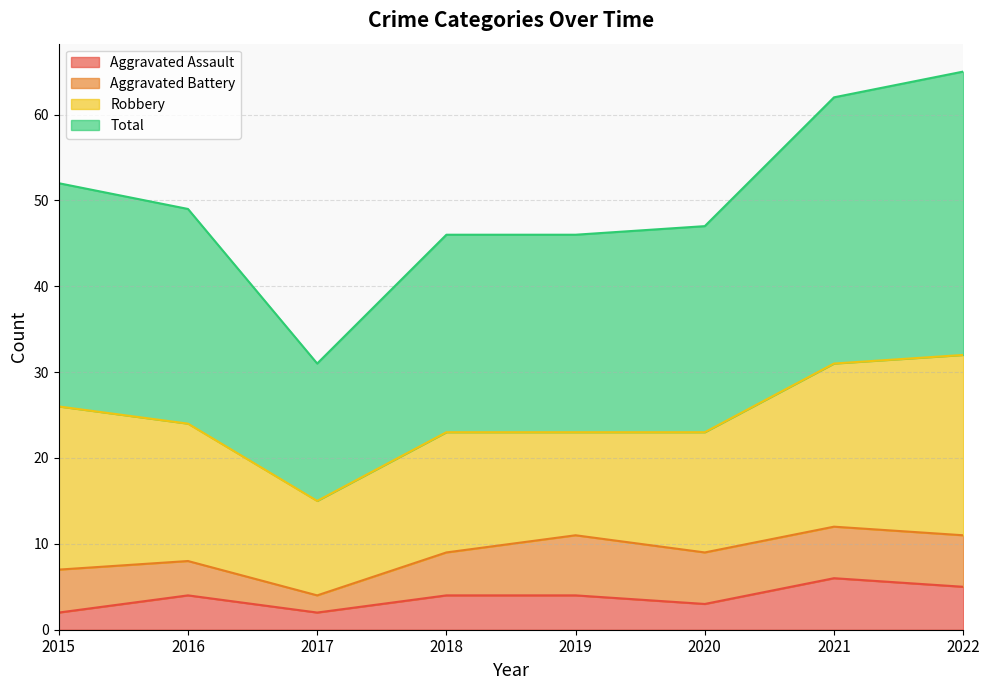

What value does the Aggravated Assault series have at 2021?

6